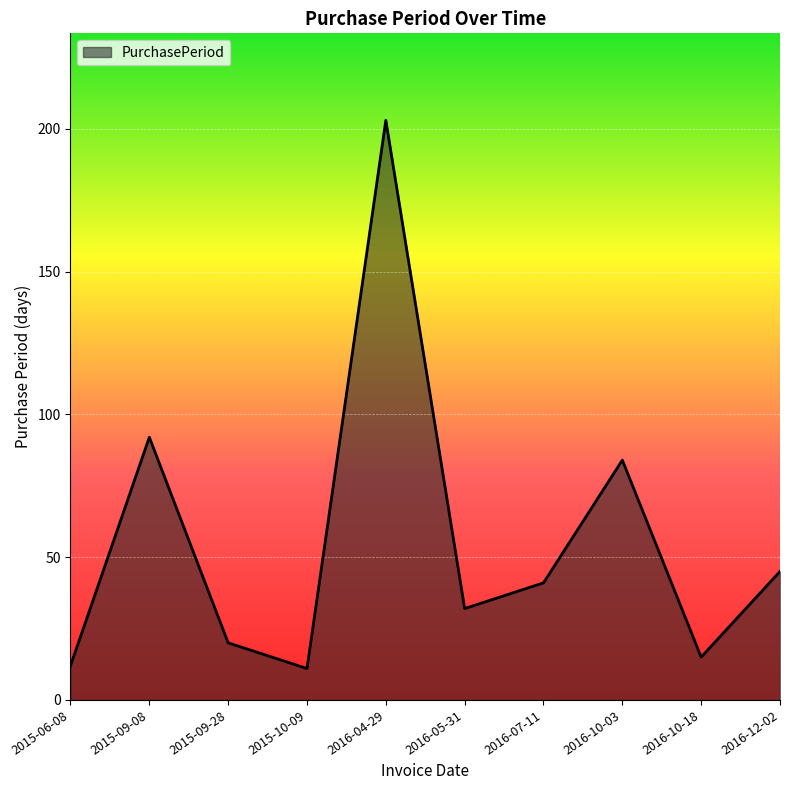

What is the average value?

56